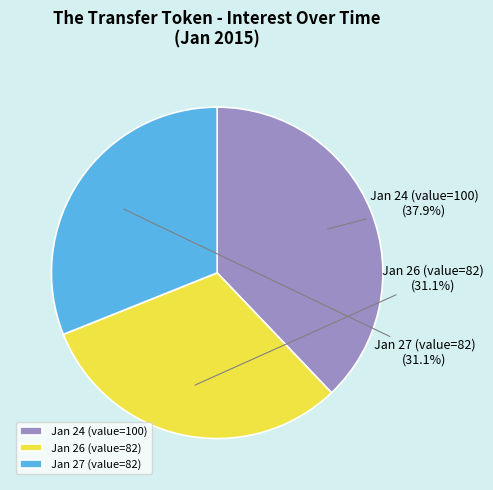

Between Jan 27 (value=82) and Jan 24 (value=100), which is larger?

Jan 24 (value=100)